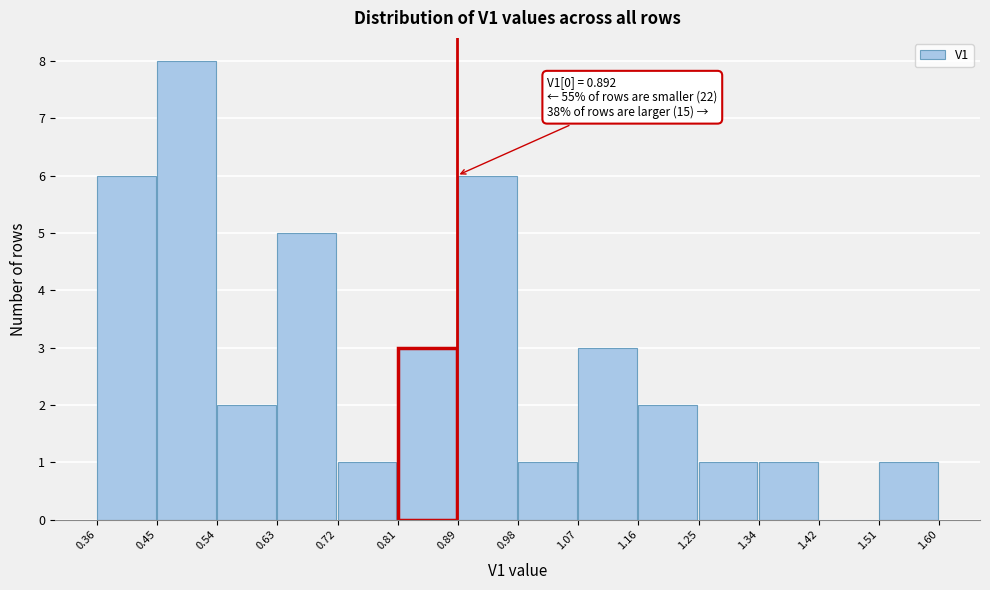

Which range on the x-axis has the tallest bar?

0.45 to 0.54